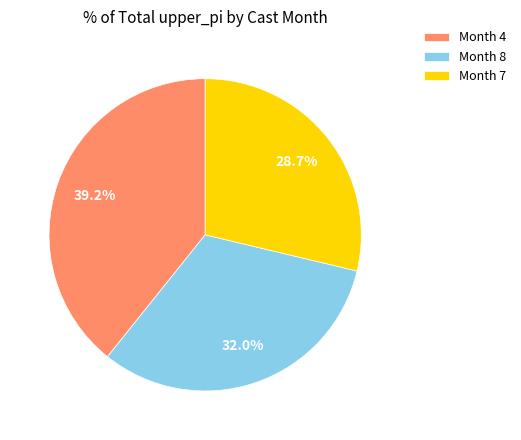

Which category has the smallest portion of the pie?

Month 7